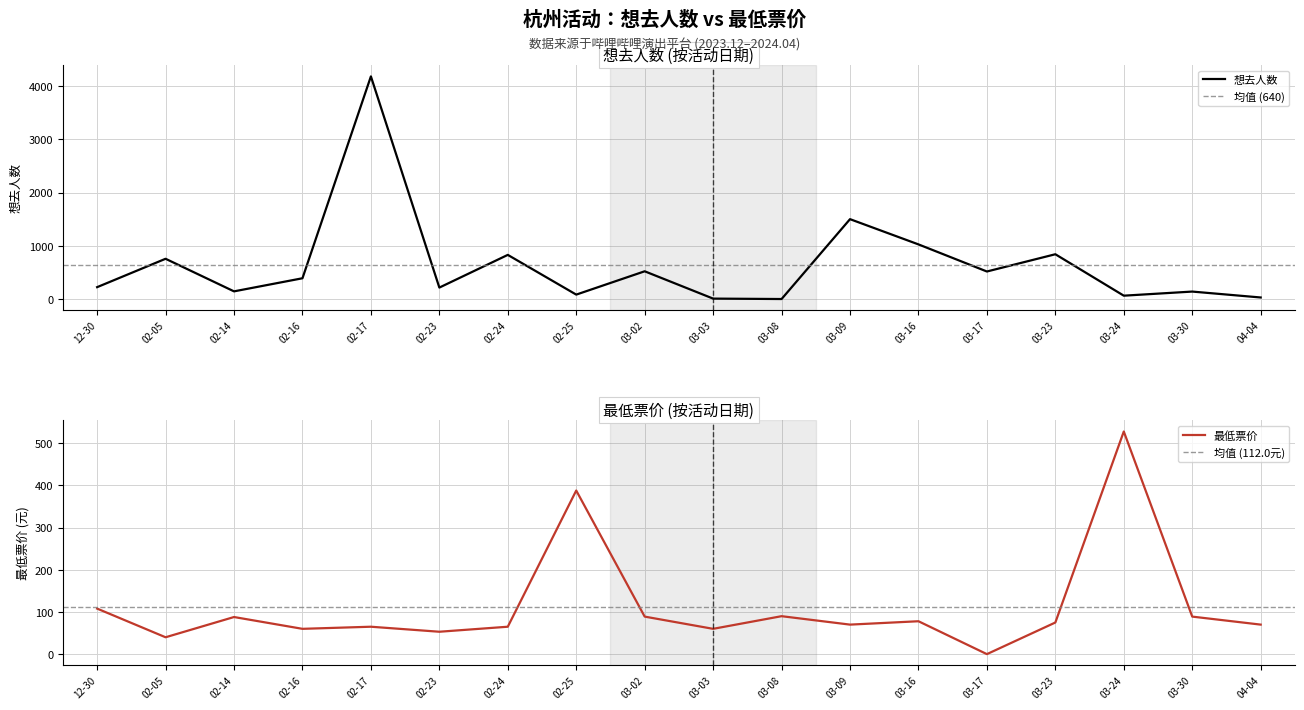

True or false: 想去人数 and 最低票价 cross at least once.

True